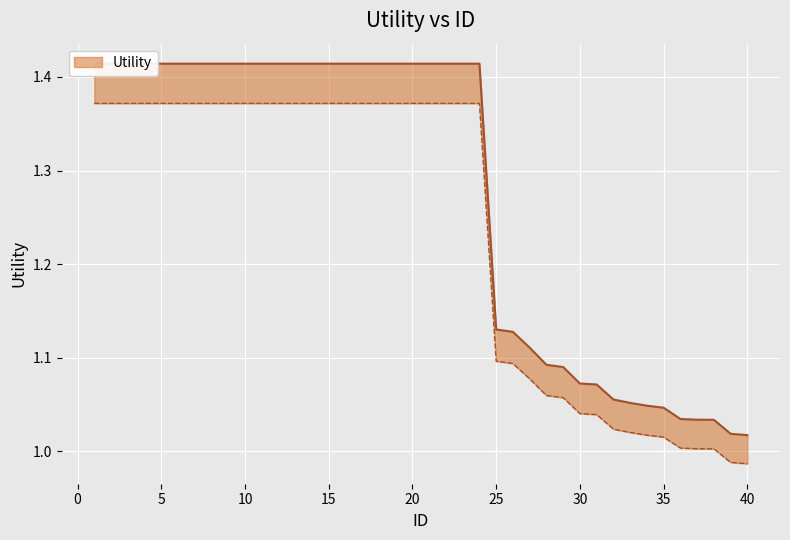

How many distinct data groups are displayed?

1